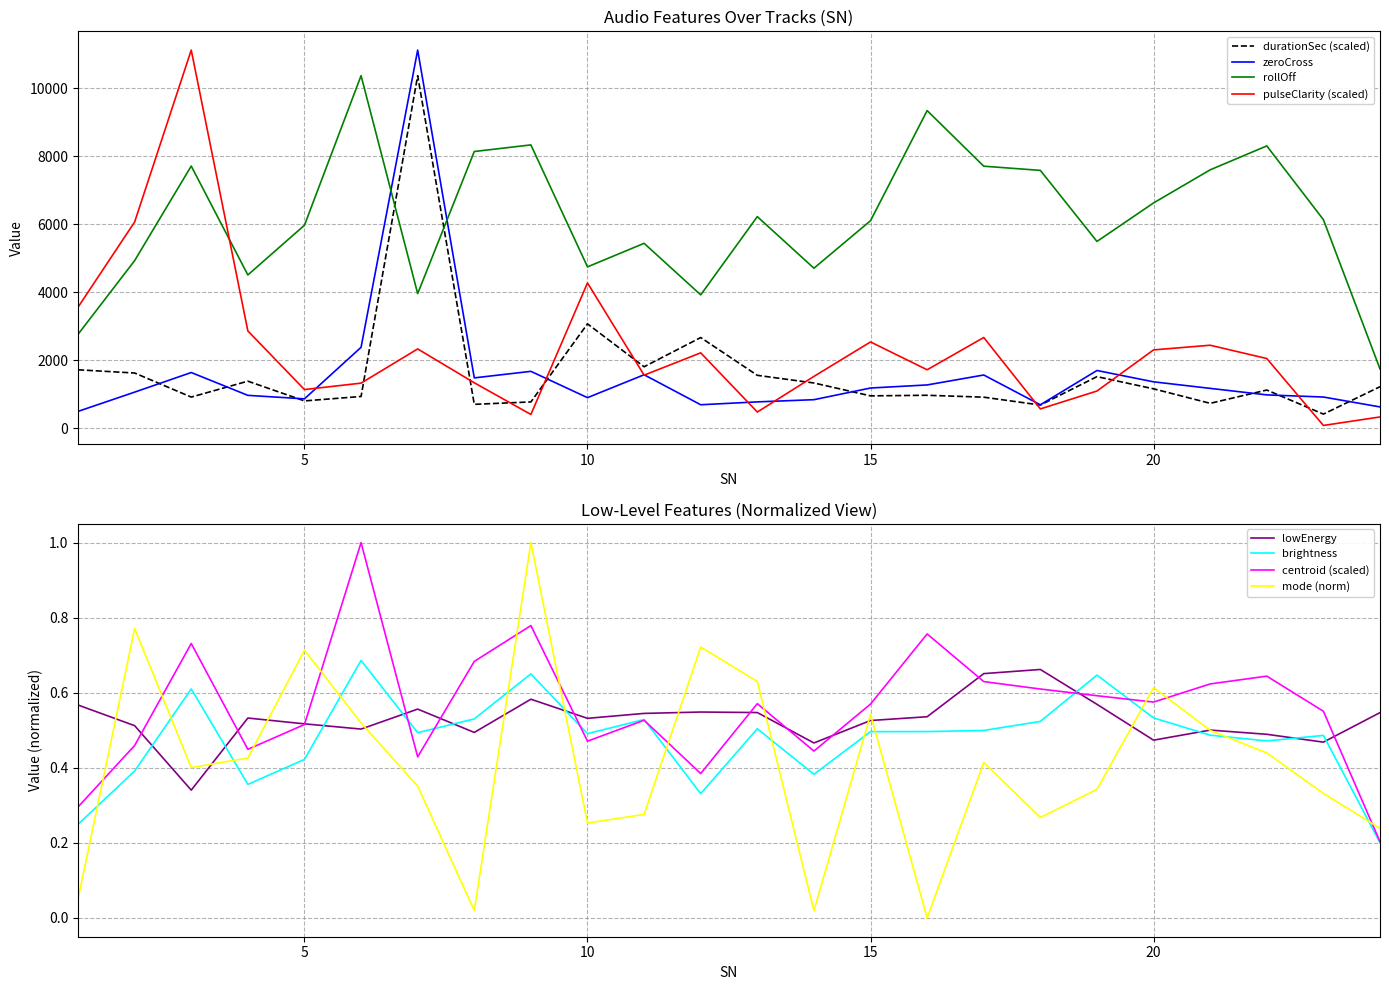

The durationSec series shows 10368.0 at 7. True or false?

True